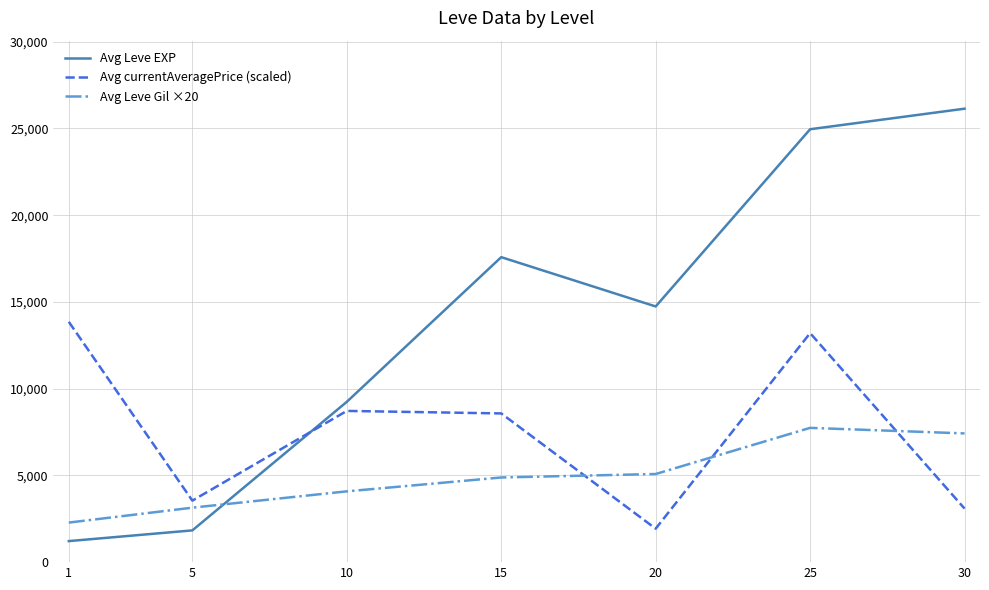

Is this an area chart (filled region under the line)?

No